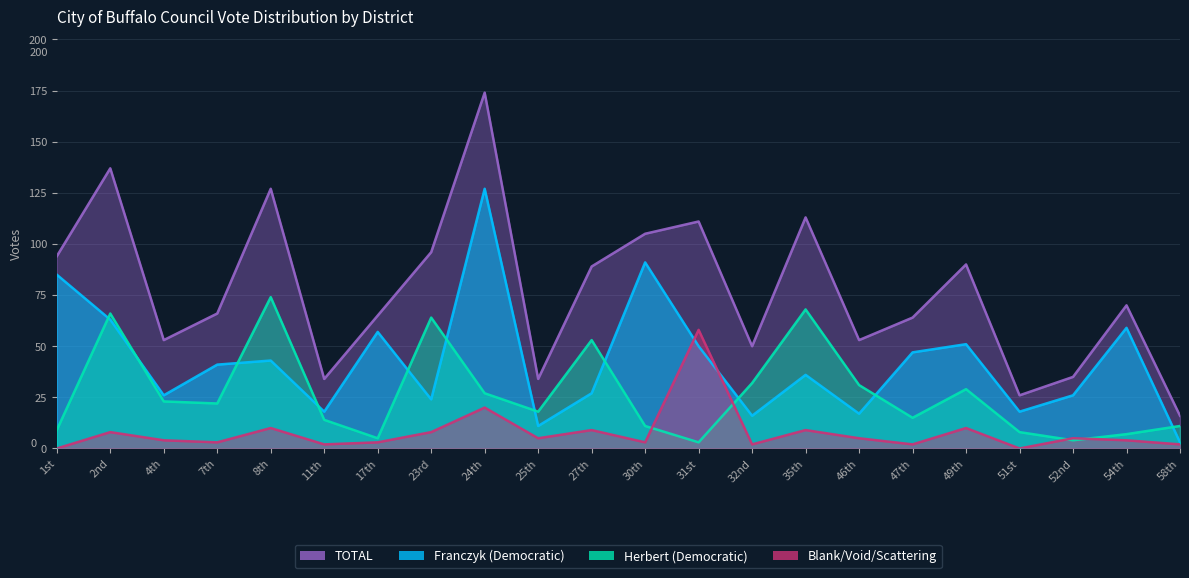

Is it true that Franczyk (Democratic) equals 27 at 27th?

True